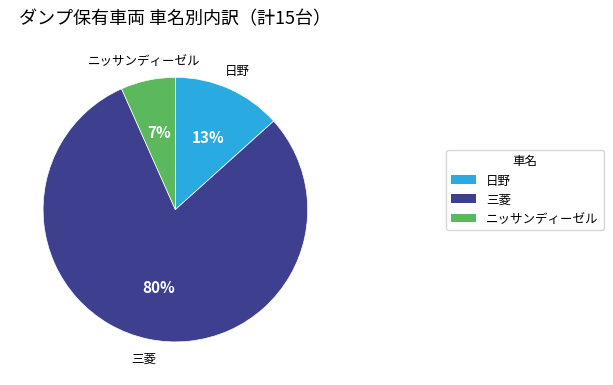

Which has a higher value, 日野 or 三菱?

三菱